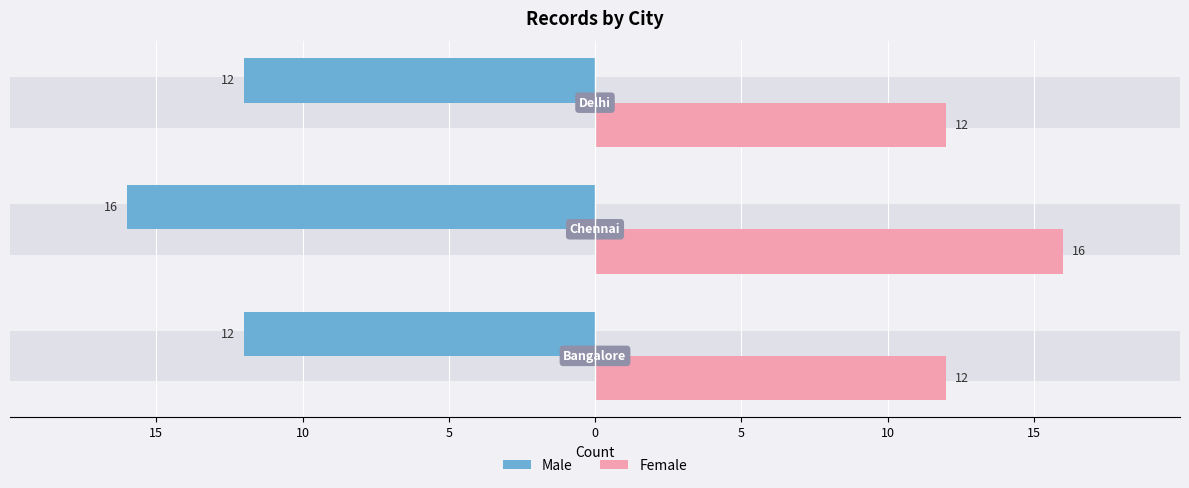

What is the average value of the Male series?

-13